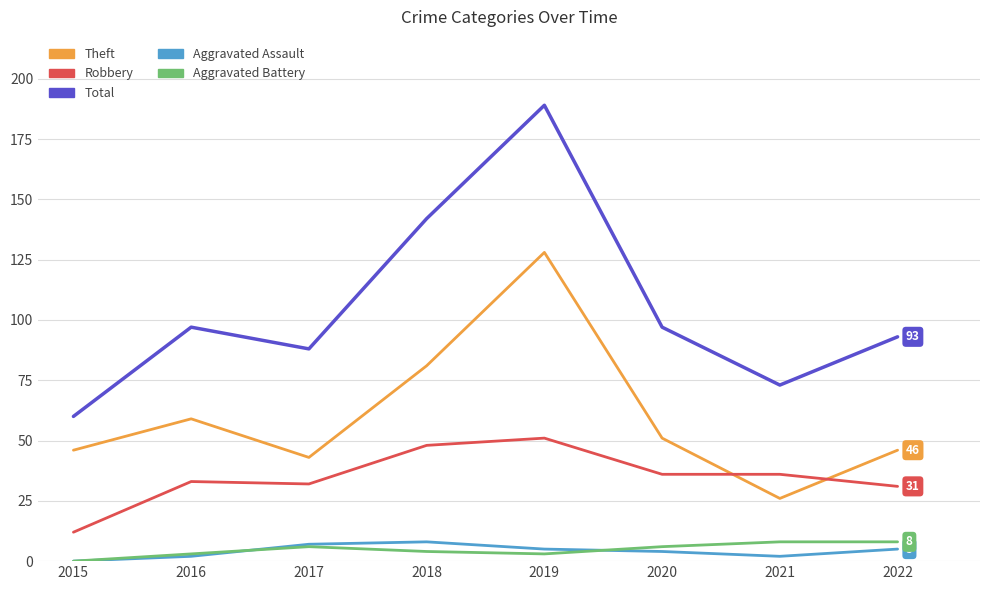

Which series changed the most between 2017 and 2019?

Total